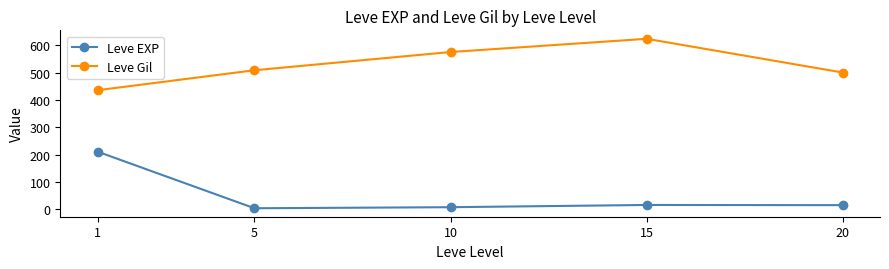

True or false: Leve EXP has more than 2 interior local peaks.

False